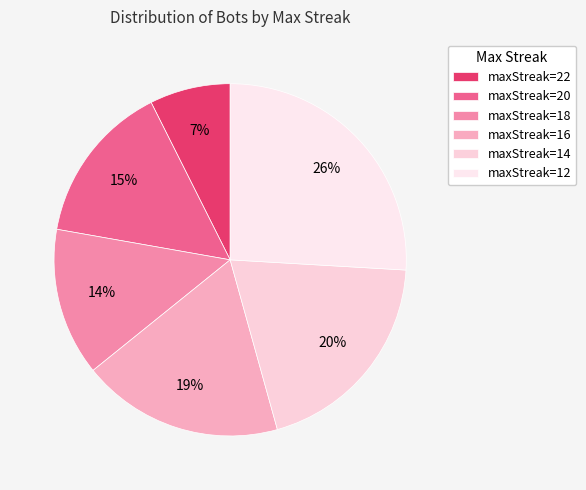

How many slices are in this pie chart?

6